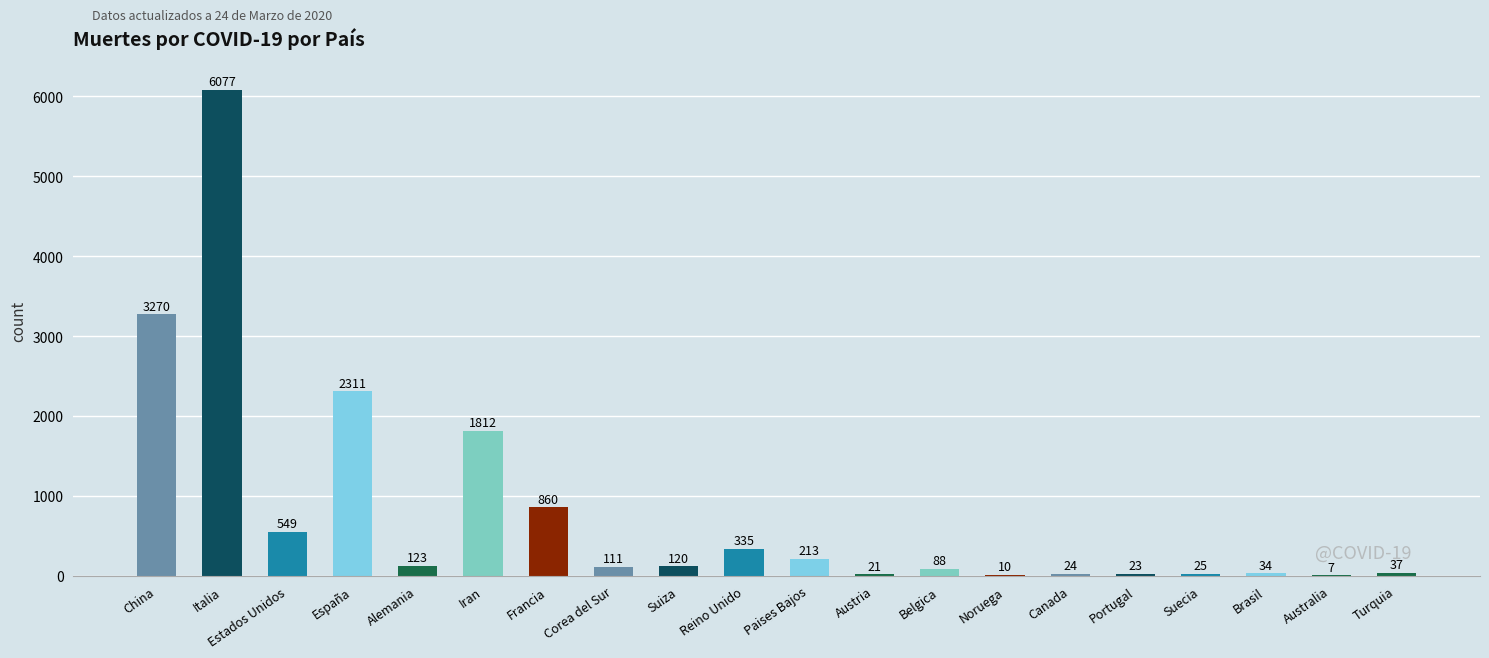

What is the greatest value displayed?

6077